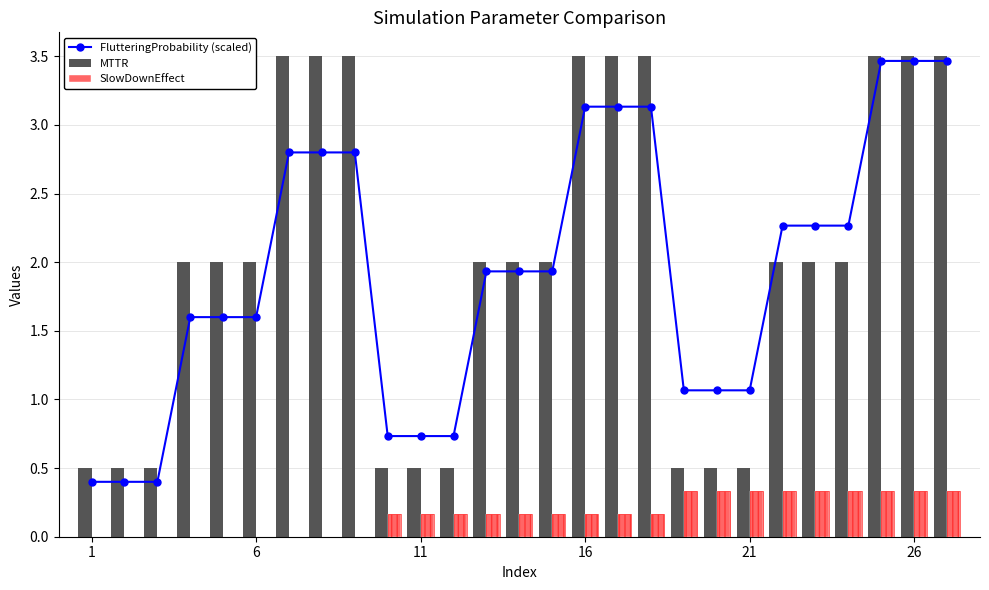

Count the SlowDownEffect values in the range 0 to 1.

27